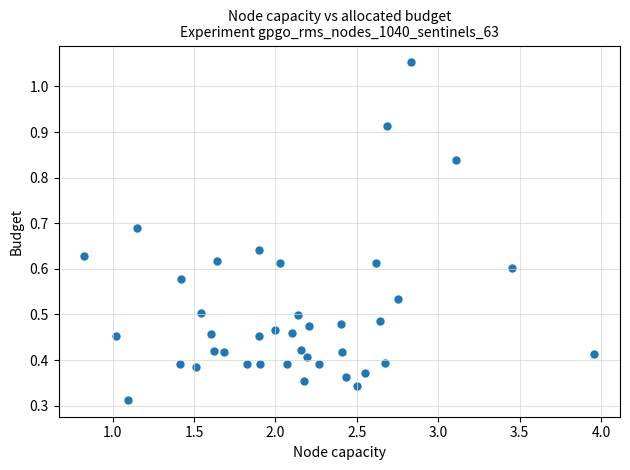

What is the range of X values (max minus min)?

3.1